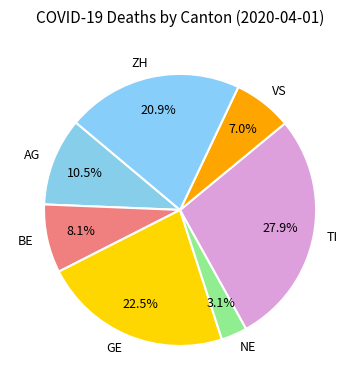

To the nearest percent, what is the average slice percentage?

14%